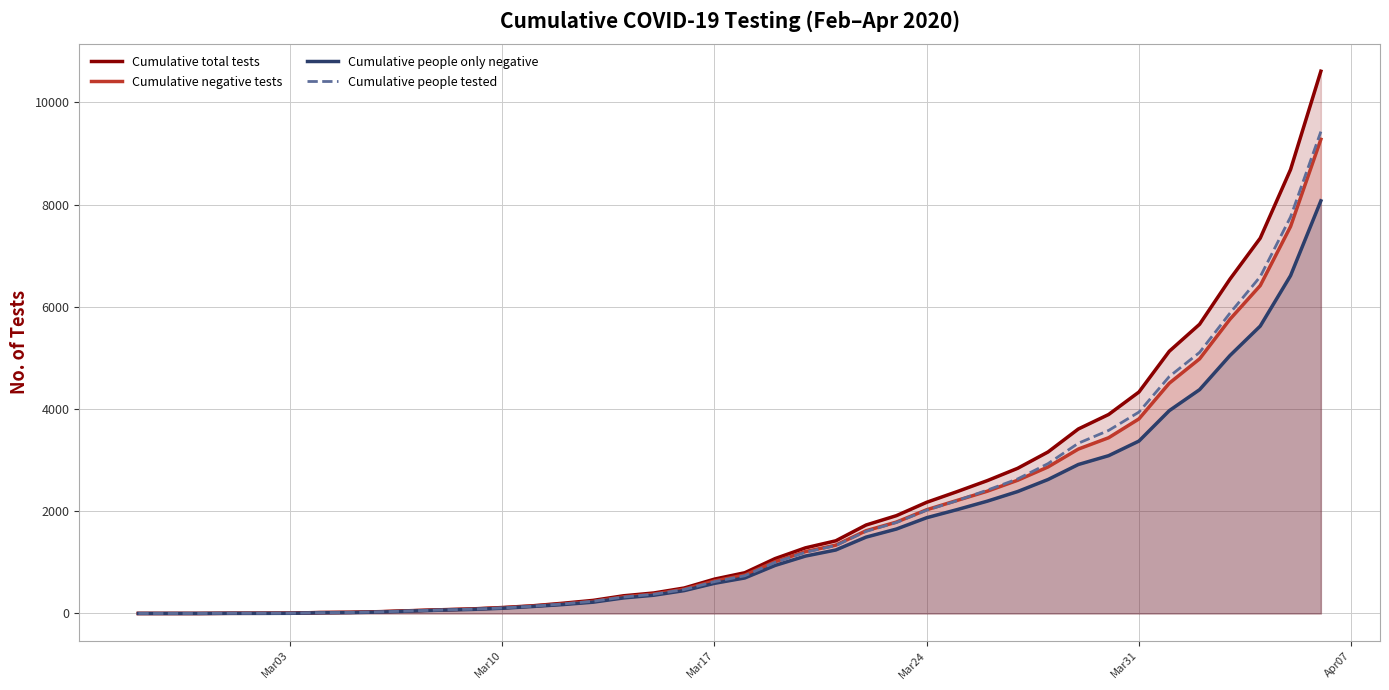

What are all the series names shown in the legend?

Cumulative total tests, Cumulative negative tests, Cumulative people only negative, Cumulative people tested